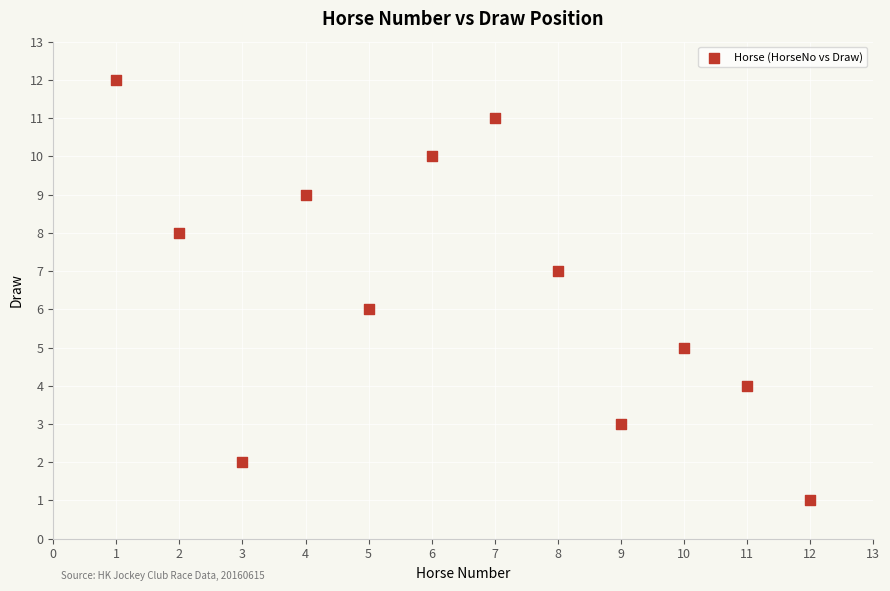

What is the range of Y values (max minus min)?

11